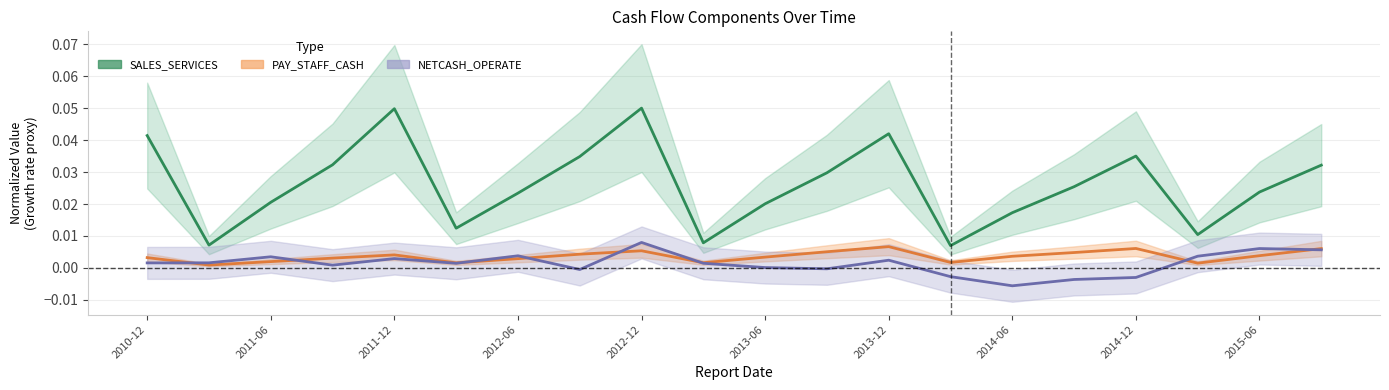

Is it true that PAY_STAFF_CASH equals 0.0 at 13?

False